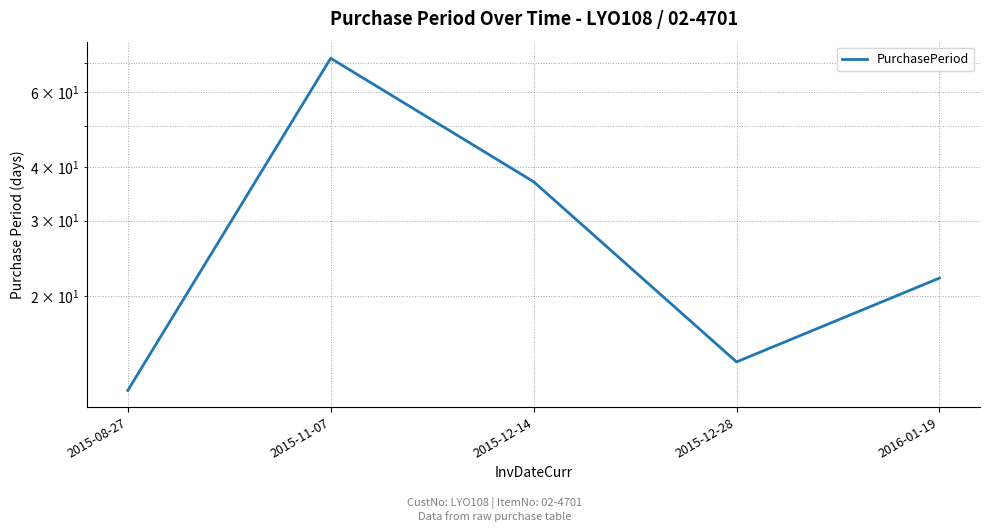

Reading left to right, extract all data points from this chart.

2015-08-27=12	2015-11-07=72	2015-12-14=37	2015-12-28=14	2016-01-19=22